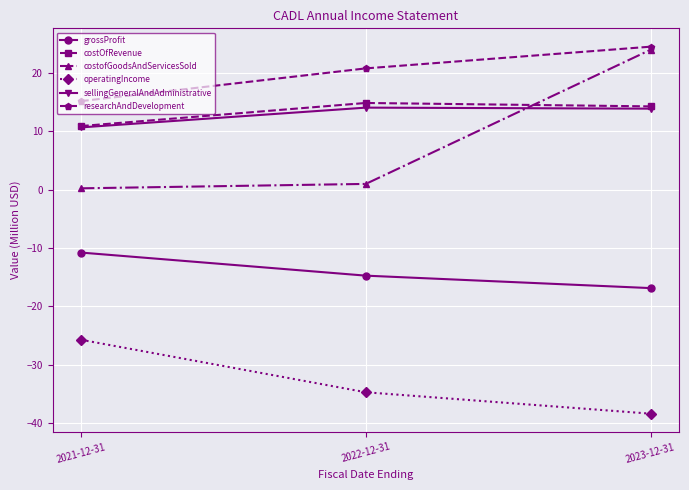

What is the difference between the maximum and minimum values in the costofGoodsAndServicesSold series?

23.7